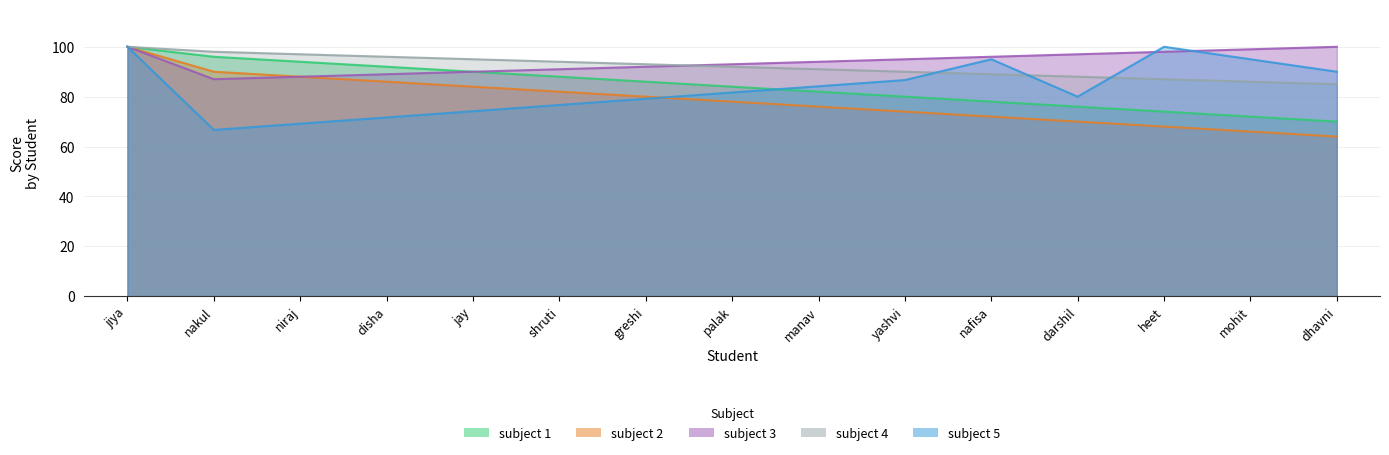

After their last crossing, which series has the higher values: subject 3 or subject 5?

subject 3